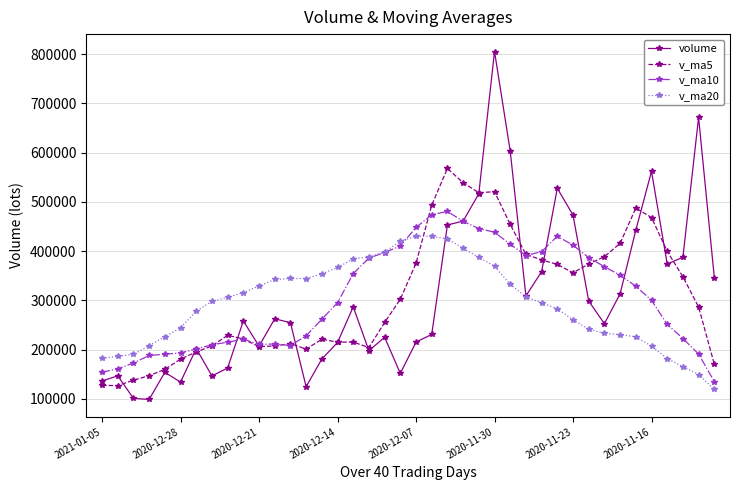

What are all the series names shown in the legend?

volume, v_ma5, v_ma10, v_ma20